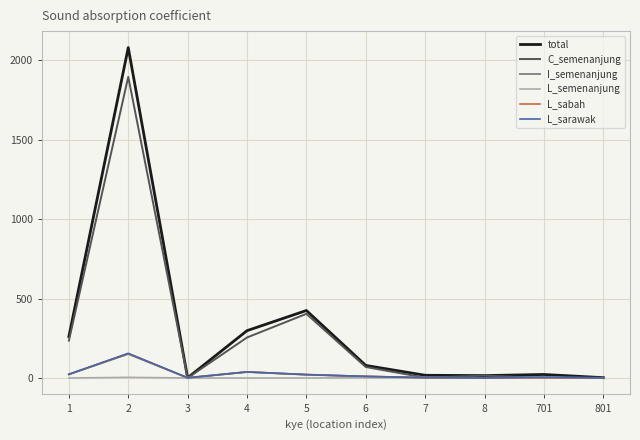

What is the maximum value for L_sarawak?

155